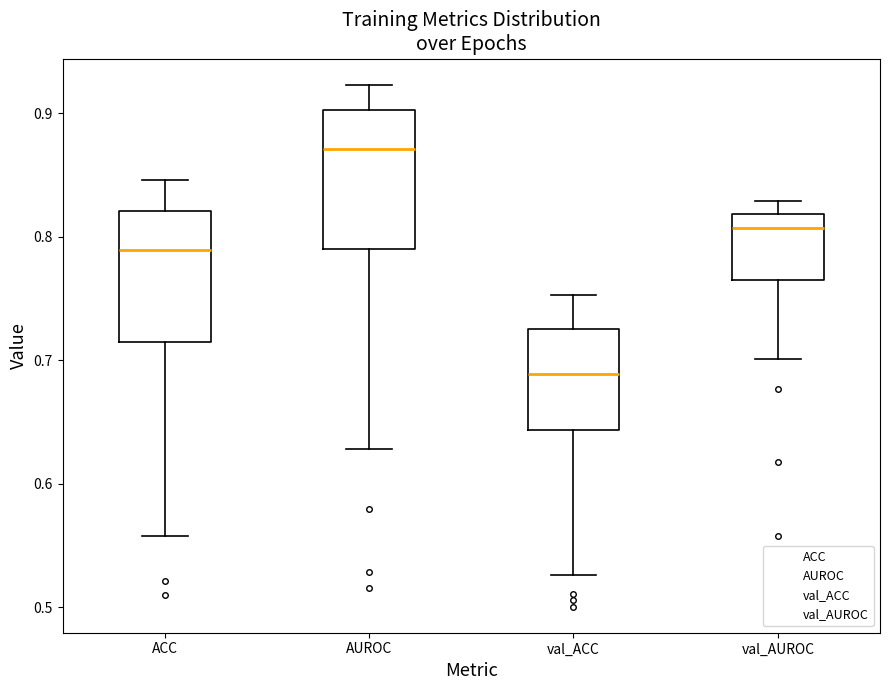

Reading left to right, read every box against the y-axis: the position of its median line, the range the box covers, and the ends of its whiskers. The values are not printed on the chart, so give them approximately, as read against the axis.

ACC: median 0.79, box 0.71 to 0.82, whiskers 0.56 to 0.85
AUROC: median 0.87, box 0.79 to 0.90, whiskers 0.63 to 0.92
val_ACC: median 0.69, box 0.64 to 0.73, whiskers 0.53 to 0.75
val_AUROC: median 0.81, box 0.77 to 0.82, whiskers 0.70 to 0.83